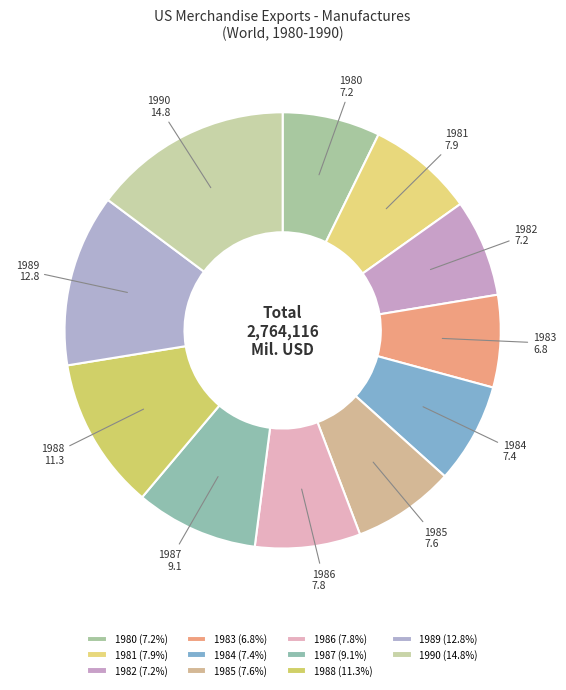

Does any single category account for the majority?

No